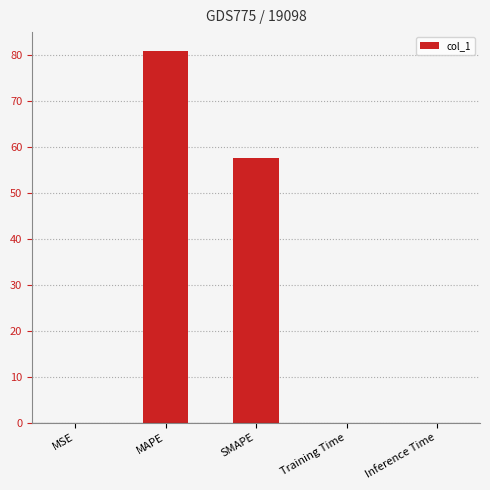

What is the sum of all values?

138.5